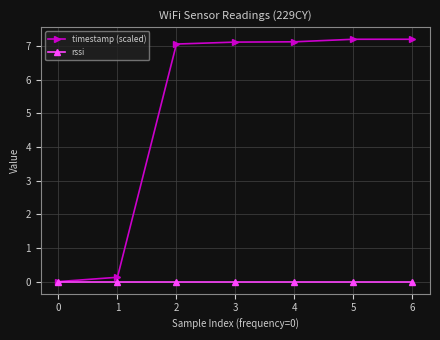

Read the timestamp (scaled) value at 2.

7.1